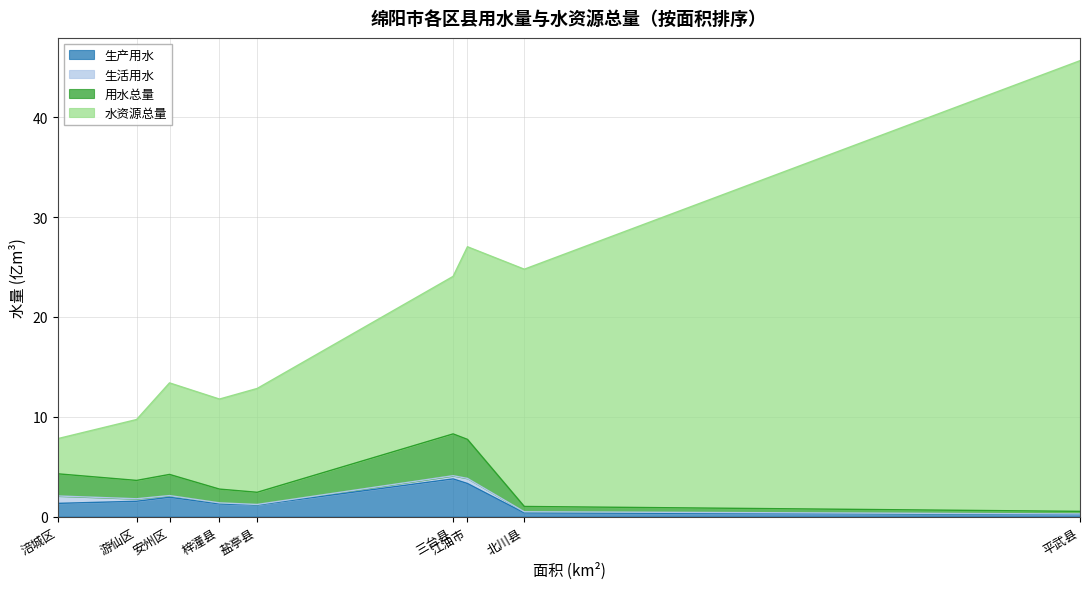

True or false: 生活用水 has a value of 0.5 at 江油市.

True